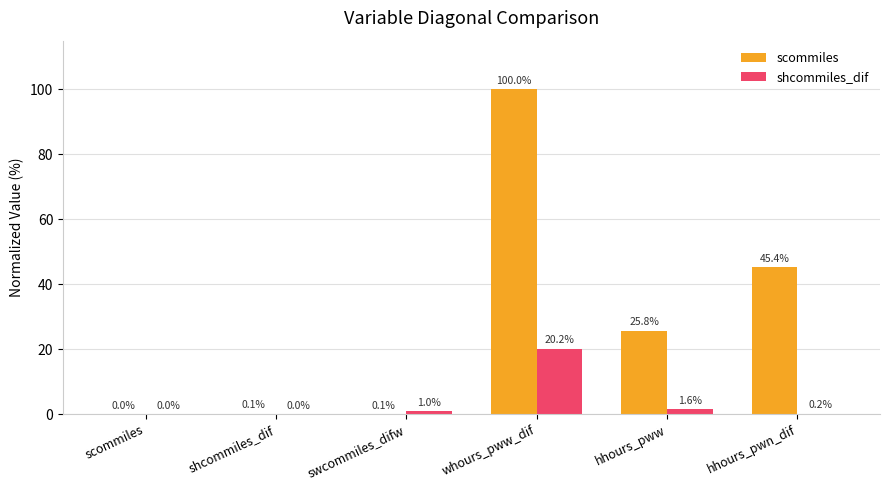

Which series changed the most between scommiles and hhours_pww?

scommiles